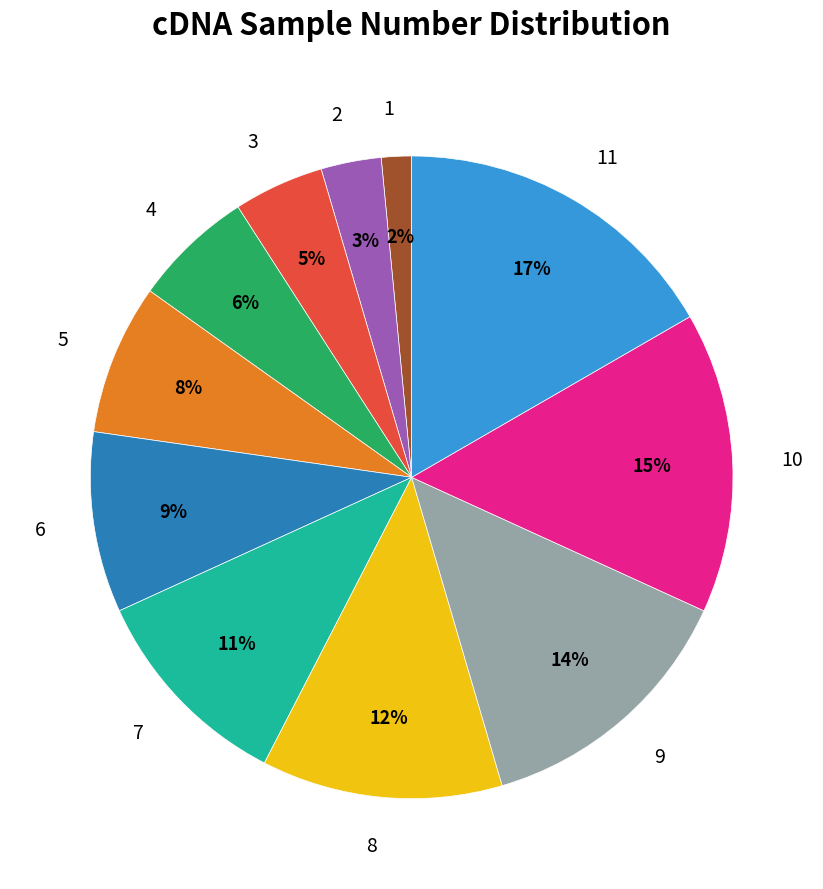

To the nearest percent, what is the difference between the 11 and 9 slice percentages?

3%